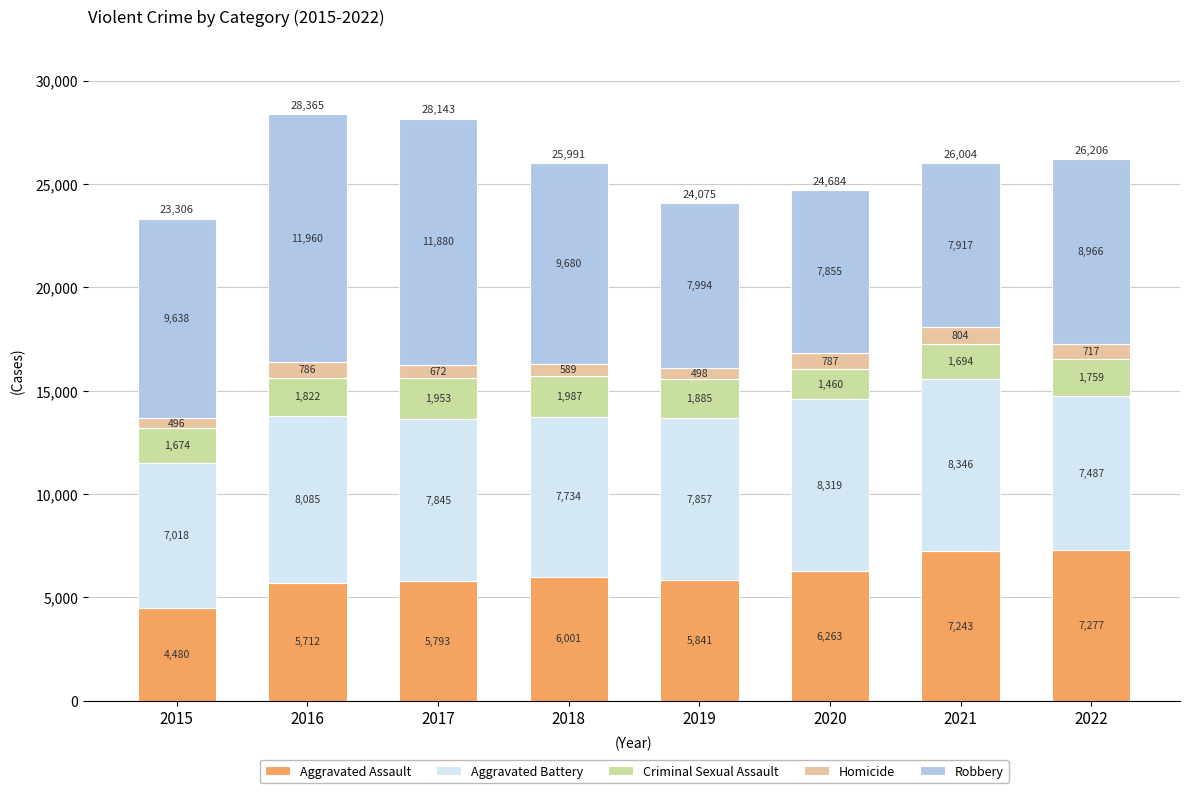

What is the total value across all series at 2015?

23306